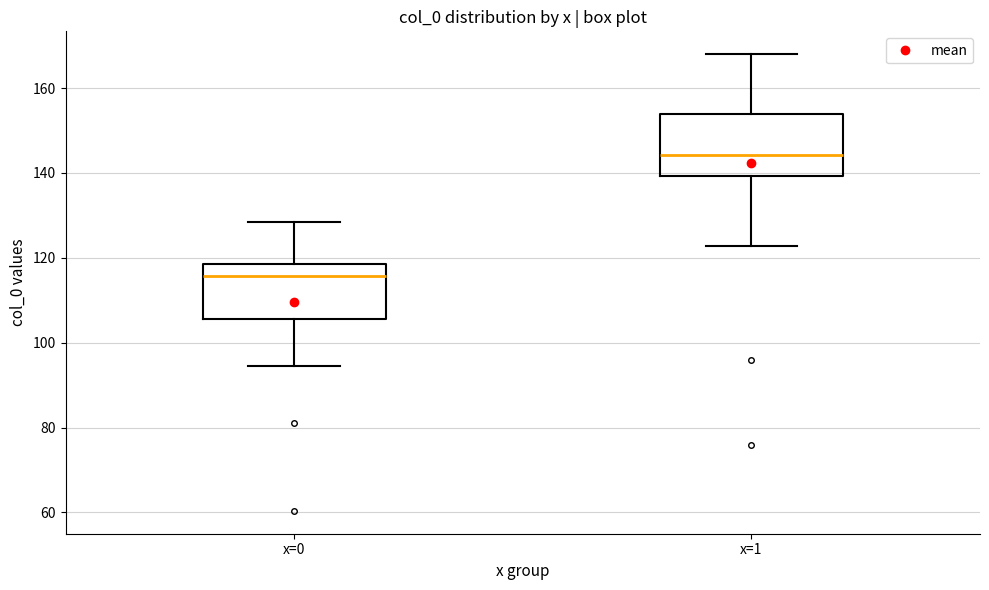

Which box's median line is the lowest?

x=0